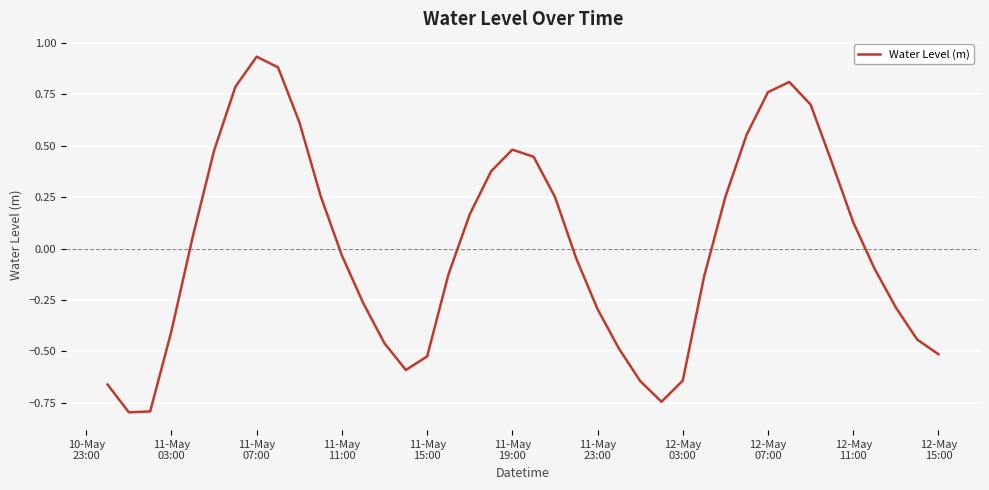

What is the smallest value displayed?

-0.8